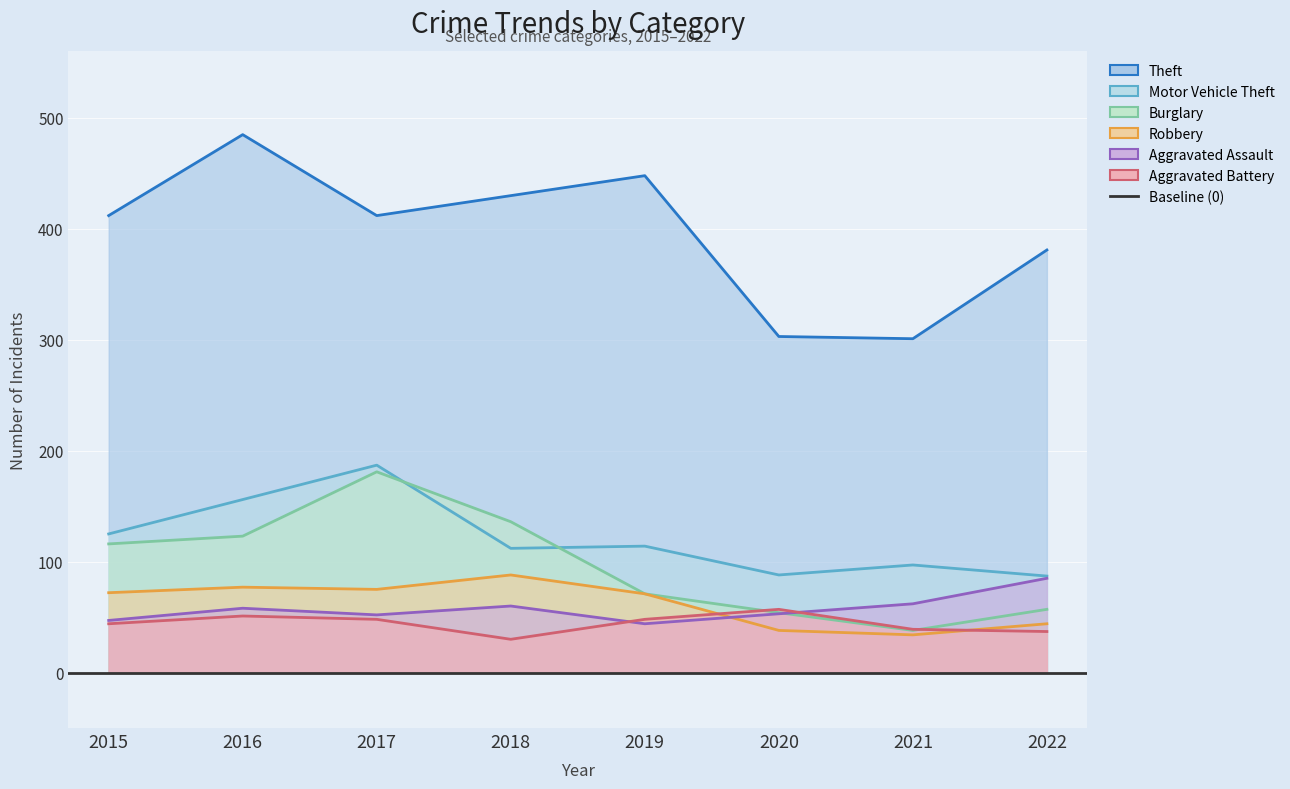

At which category does the chart reach its minimum across all series?

2018